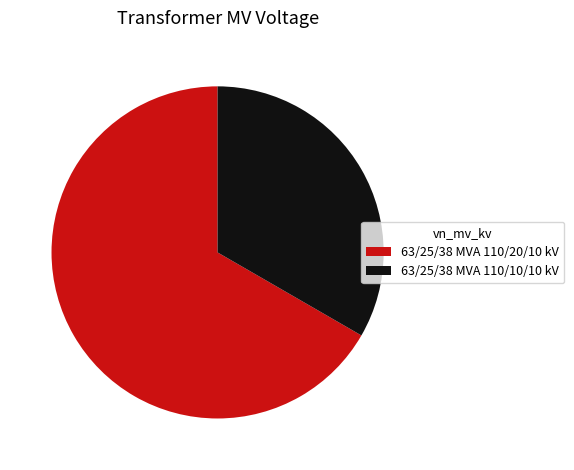

What is the majority slice?

63/25/38 MVA 110/20/10 kV